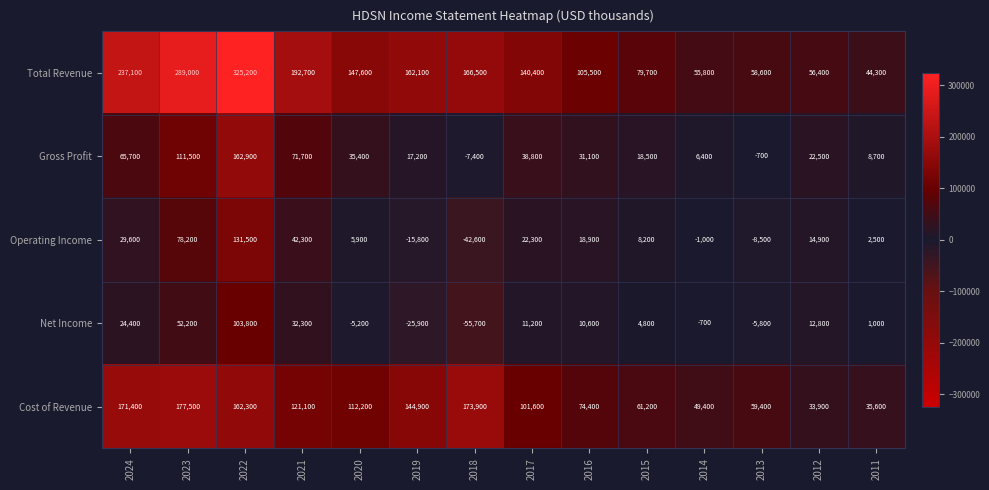

What is the difference between the Net Income values at 2016 and 2019?

36500